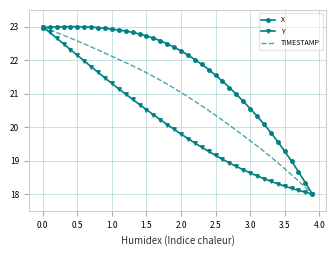

Which series has the largest total across all categories?

X